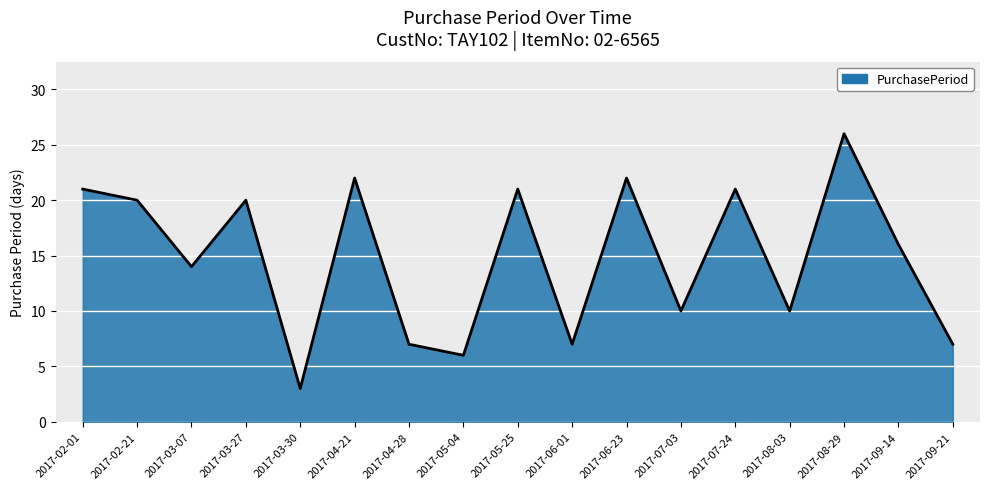

Read the value at 2017-05-04, to the nearest 5.

5